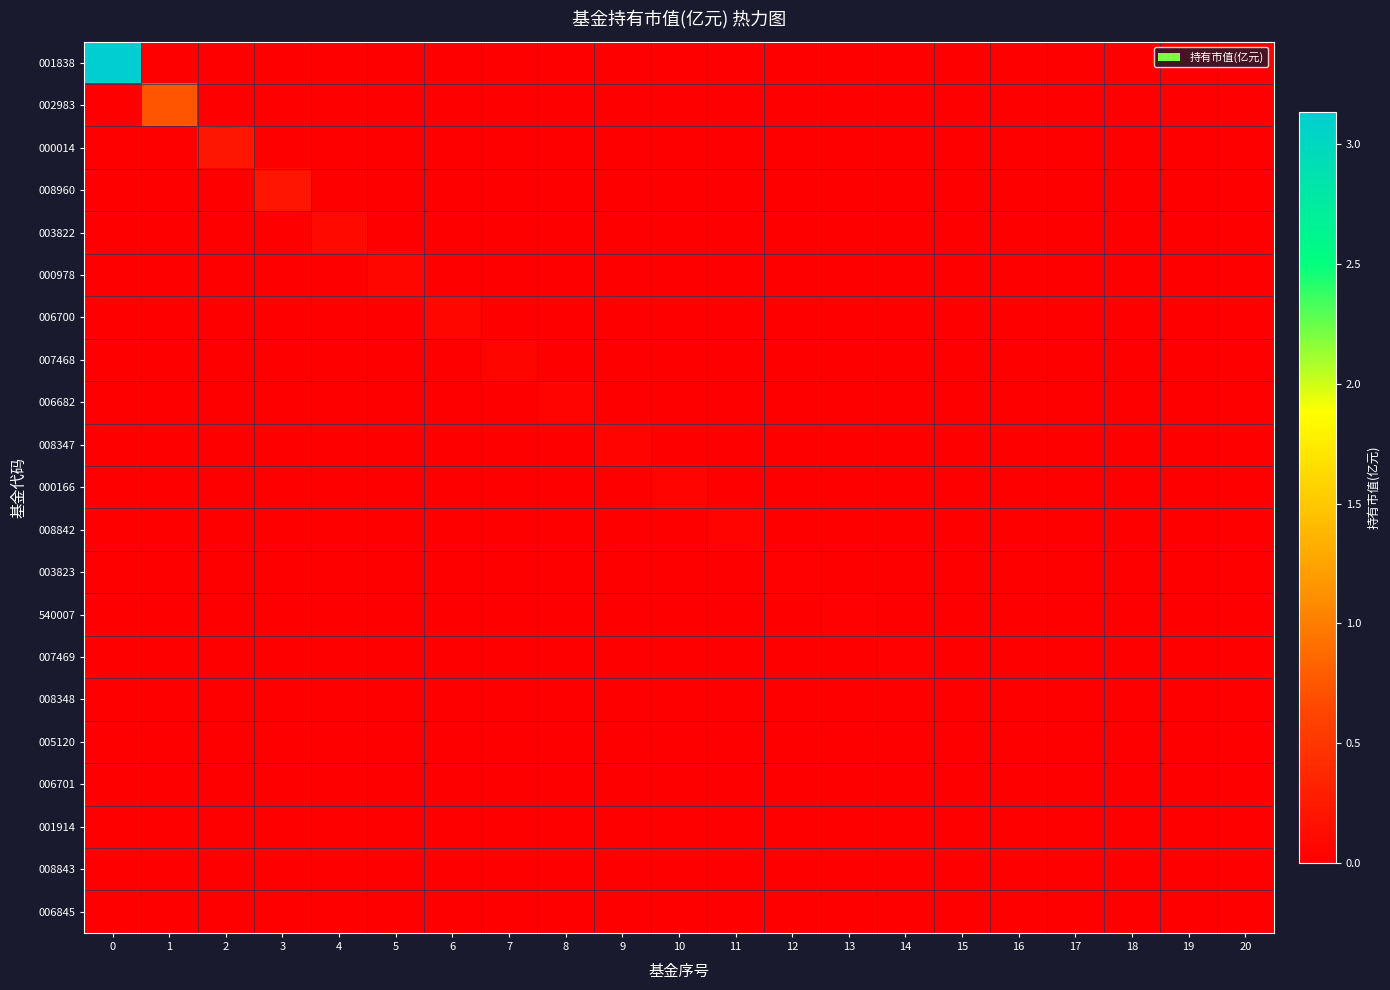

Reading left to right, extract all data points from this chart.

001838: 0=3.1	1=0.0	2=0.0	3=0.0	4=0.0	5=0.0	6=0.0	7=0.0	8=0.0	9=0.0	10=0.0	11=0.0	12=0.0	13=0.0	14=0.0	15=0.0	16=0.0	17=0.0	18=0.0	19=0.0	20=0.0
002983: 0=0.0	1=0.7	2=0.0	3=0.0	4=0.0	5=0.0	6=0.0	7=0.0	8=0.0	9=0.0	10=0.0	11=0.0	12=0.0	13=0.0	14=0.0	15=0.0	16=0.0	17=0.0	18=0.0	19=0.0	20=0.0
000014: 0=0.0	1=0.0	2=0.2	3=0.0	4=0.0	5=0.0	6=0.0	7=0.0	8=0.0	9=0.0	10=0.0	11=0.0	12=0.0	13=0.0	14=0.0	15=0.0	16=0.0	17=0.0	18=0.0	19=0.0	20=0.0
008960: 0=0.0	1=0.0	2=0.0	3=0.2	4=0.0	5=0.0	6=0.0	7=0.0	8=0.0	9=0.0	10=0.0	11=0.0	12=0.0	13=0.0	14=0.0	15=0.0	16=0.0	17=0.0	18=0.0	19=0.0	20=0.0
003822: 0=0.0	1=0.0	2=0.0	3=0.0	4=0.1	5=0.0	6=0.0	7=0.0	8=0.0	9=0.0	10=0.0	11=0.0	12=0.0	13=0.0	14=0.0	15=0.0	16=0.0	17=0.0	18=0.0	19=0.0	20=0.0
000978: 0=0.0	1=0.0	2=0.0	3=0.0	4=0.0	5=0.1	6=0.0	7=0.0	8=0.0	9=0.0	10=0.0	11=0.0	12=0.0	13=0.0	14=0.0	15=0.0	16=0.0	17=0.0	18=0.0	19=0.0	20=0.0
006700: 0=0.0	1=0.0	2=0.0	3=0.0	4=0.0	5=0.0	6=0.1	7=0.0	8=0.0	9=0.0	10=0.0	11=0.0	12=0.0	13=0.0	14=0.0	15=0.0	16=0.0	17=0.0	18=0.0	19=0.0	20=0.0
007468: 0=0.0	1=0.0	2=0.0	3=0.0	4=0.0	5=0.0	6=0.0	7=0.1	8=0.0	9=0.0	10=0.0	11=0.0	12=0.0	13=0.0	14=0.0	15=0.0	16=0.0	17=0.0	18=0.0	19=0.0	20=0.0
006682: 0=0.0	1=0.0	2=0.0	3=0.0	4=0.0	5=0.0	6=0.0	7=0.0	8=0.0	9=0.0	10=0.0	11=0.0	12=0.0	13=0.0	14=0.0	15=0.0	16=0.0	17=0.0	18=0.0	19=0.0	20=0.0
008347: 0=0.0	1=0.0	2=0.0	3=0.0	4=0.0	5=0.0	6=0.0	7=0.0	8=0.0	9=0.0	10=0.0	11=0.0	12=0.0	13=0.0	14=0.0	15=0.0	16=0.0	17=0.0	18=0.0	19=0.0	20=0.0
000166: 0=0.0	1=0.0	2=0.0	3=0.0	4=0.0	5=0.0	6=0.0	7=0.0	8=0.0	9=0.0	10=0.0	11=0.0	12=0.0	13=0.0	14=0.0	15=0.0	16=0.0	17=0.0	18=0.0	19=0.0	20=0.0
008842: 0=0.0	1=0.0	2=0.0	3=0.0	4=0.0	5=0.0	6=0.0	7=0.0	8=0.0	9=0.0	10=0.0	11=0.0	12=0.0	13=0.0	14=0.0	15=0.0	16=0.0	17=0.0	18=0.0	19=0.0	20=0.0
003823: 0=0.0	1=0.0	2=0.0	3=0.0	4=0.0	5=0.0	6=0.0	7=0.0	8=0.0	9=0.0	10=0.0	11=0.0	12=0.0	13=0.0	14=0.0	15=0.0	16=0.0	17=0.0	18=0.0	19=0.0	20=0.0
540007: 0=0.0	1=0.0	2=0.0	3=0.0	4=0.0	5=0.0	6=0.0	7=0.0	8=0.0	9=0.0	10=0.0	11=0.0	12=0.0	13=0.0	14=0.0	15=0.0	16=0.0	17=0.0	18=0.0	19=0.0	20=0.0
007469: 0=0.0	1=0.0	2=0.0	3=0.0	4=0.0	5=0.0	6=0.0	7=0.0	8=0.0	9=0.0	10=0.0	11=0.0	12=0.0	13=0.0	14=0.0	15=0.0	16=0.0	17=0.0	18=0.0	19=0.0	20=0.0
008348: 0=0.0	1=0.0	2=0.0	3=0.0	4=0.0	5=0.0	6=0.0	7=0.0	8=0.0	9=0.0	10=0.0	11=0.0	12=0.0	13=0.0	14=0.0	15=0.0	16=0.0	17=0.0	18=0.0	19=0.0	20=0.0
005120: 0=0.0	1=0.0	2=0.0	3=0.0	4=0.0	5=0.0	6=0.0	7=0.0	8=0.0	9=0.0	10=0.0	11=0.0	12=0.0	13=0.0	14=0.0	15=0.0	16=0.0	17=0.0	18=0.0	19=0.0	20=0.0
006701: 0=0.0	1=0.0	2=0.0	3=0.0	4=0.0	5=0.0	6=0.0	7=0.0	8=0.0	9=0.0	10=0.0	11=0.0	12=0.0	13=0.0	14=0.0	15=0.0	16=0.0	17=0.0	18=0.0	19=0.0	20=0.0
001914: 0=0.0	1=0.0	2=0.0	3=0.0	4=0.0	5=0.0	6=0.0	7=0.0	8=0.0	9=0.0	10=0.0	11=0.0	12=0.0	13=0.0	14=0.0	15=0.0	16=0.0	17=0.0	18=0.0	19=0.0	20=0.0
008843: 0=0.0	1=0.0	2=0.0	3=0.0	4=0.0	5=0.0	6=0.0	7=0.0	8=0.0	9=0.0	10=0.0	11=0.0	12=0.0	13=0.0	14=0.0	15=0.0	16=0.0	17=0.0	18=0.0	19=0.0	20=0.0
006845: 0=0.0	1=0.0	2=0.0	3=0.0	4=0.0	5=0.0	6=0.0	7=0.0	8=0.0	9=0.0	10=0.0	11=0.0	12=0.0	13=0.0	14=0.0	15=0.0	16=0.0	17=0.0	18=0.0	19=0.0	20=0.0